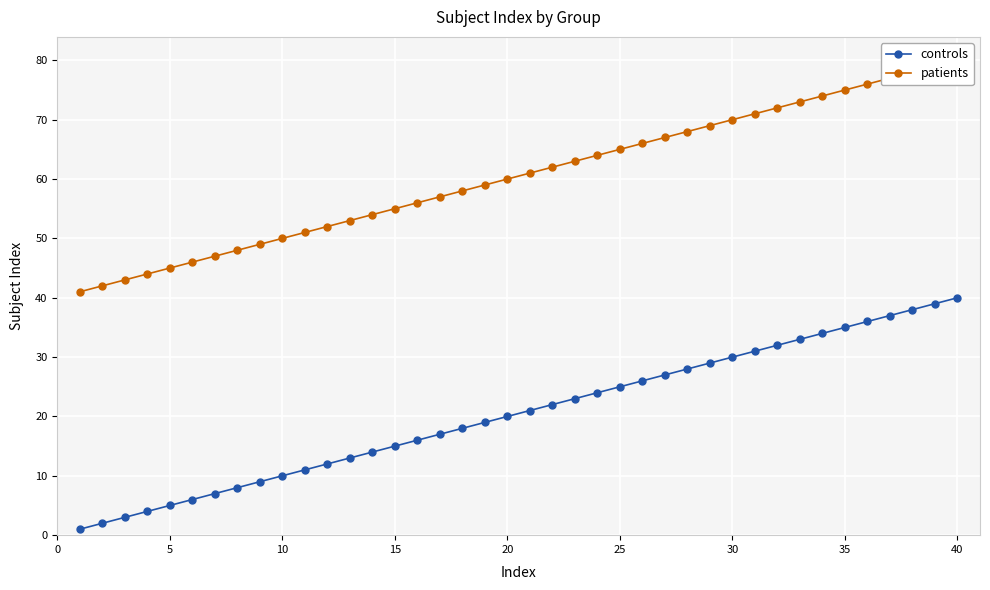

What is the sum of all patients values?

2420